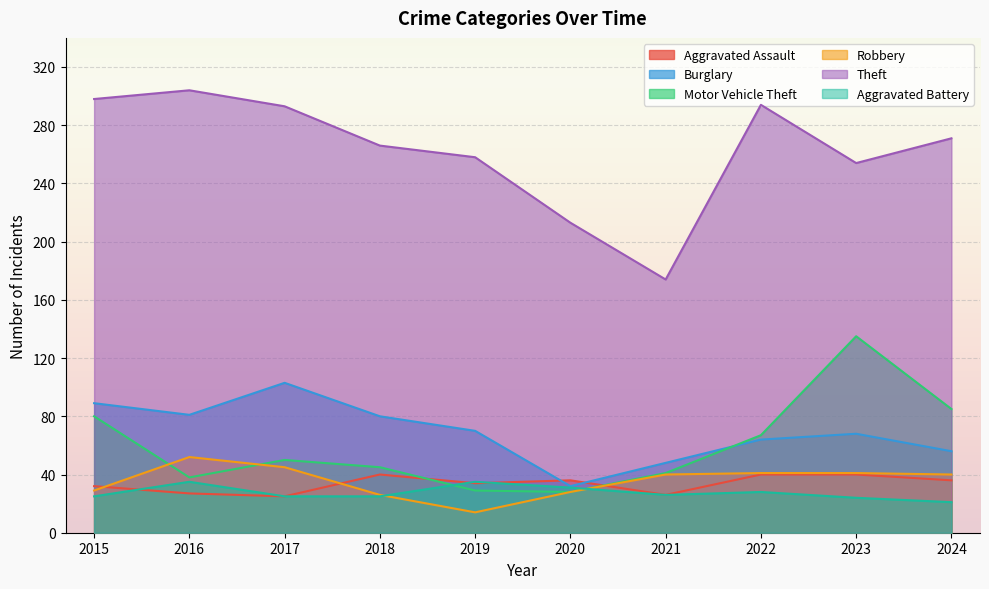

At which label does Aggravated Assault reach its minimum?

2017